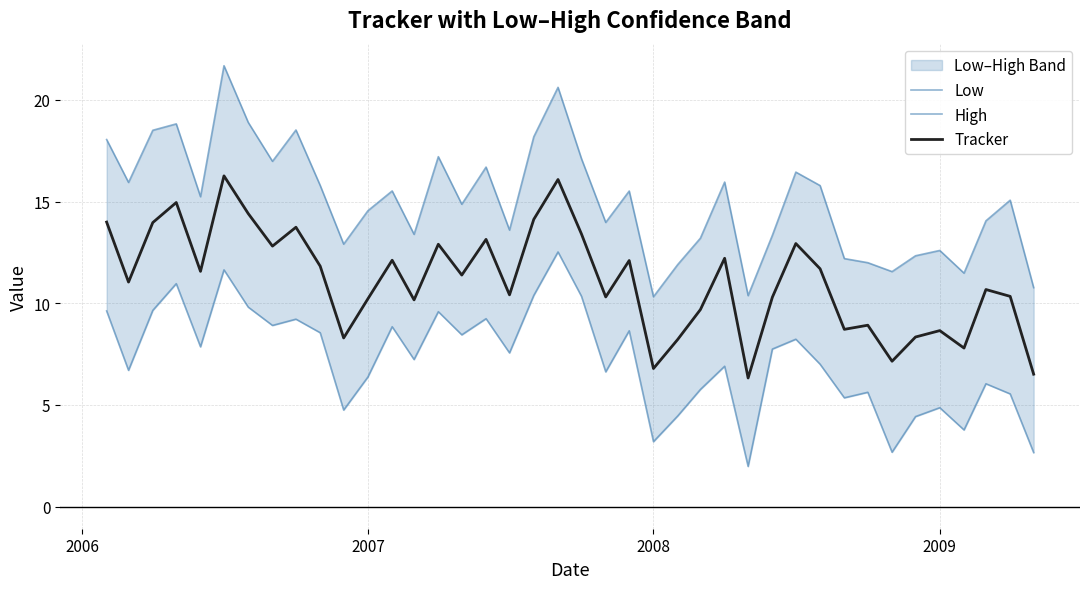

What is the greatest value displayed?

21.7